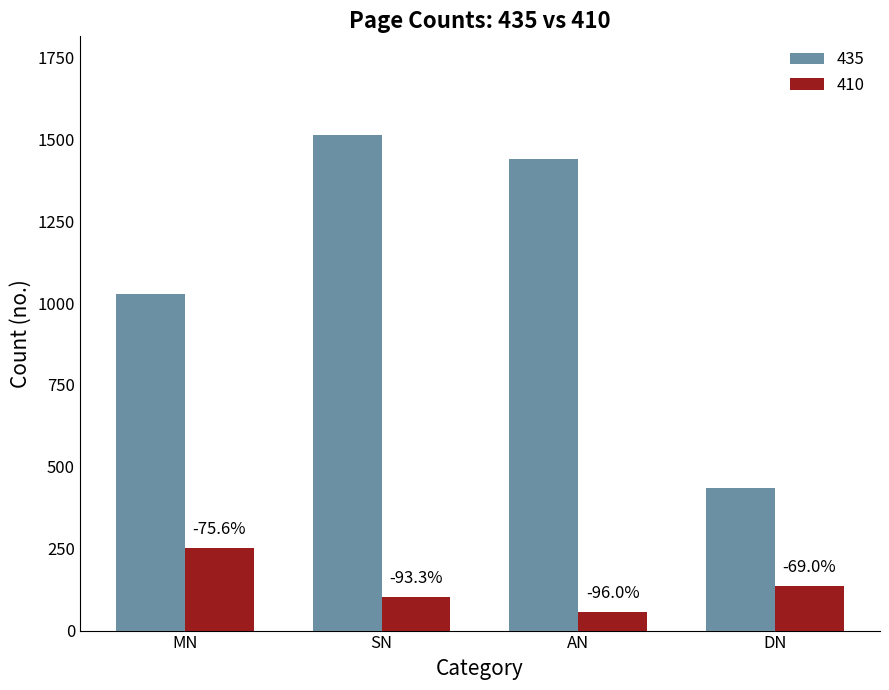

Are the bars horizontal?

No